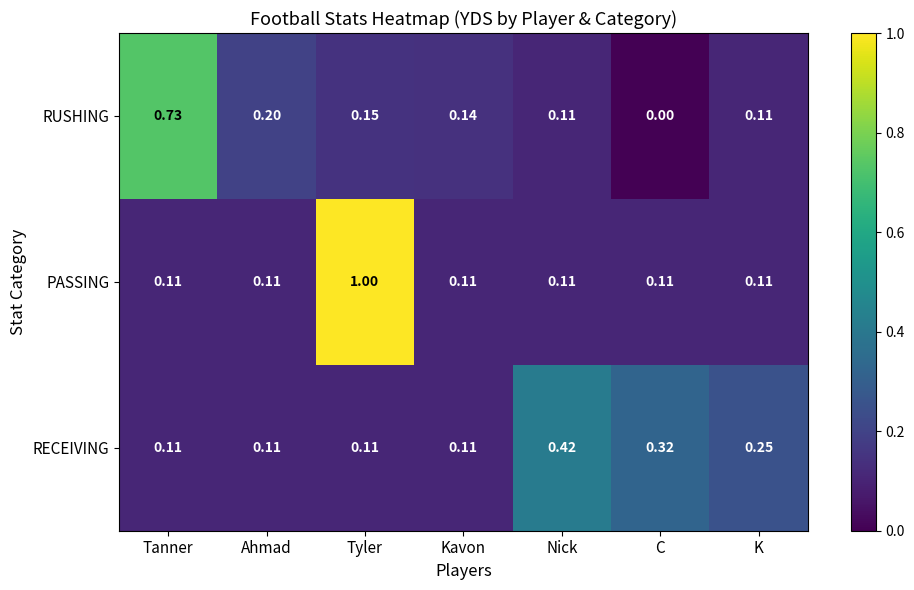

Which label corresponds to the smallest value in the chart?

C